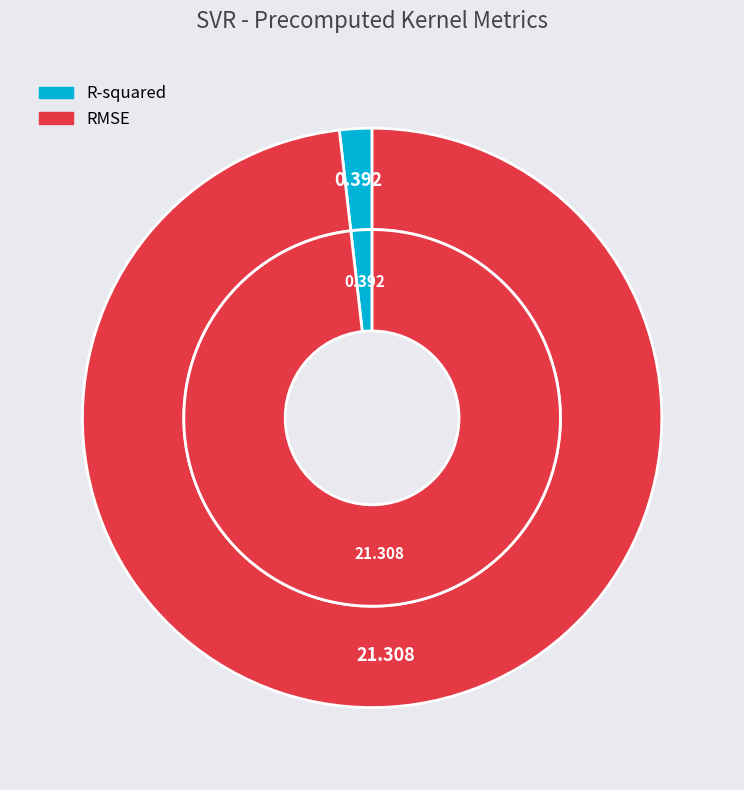

Which has a higher value, R-squared or RMSE?

RMSE